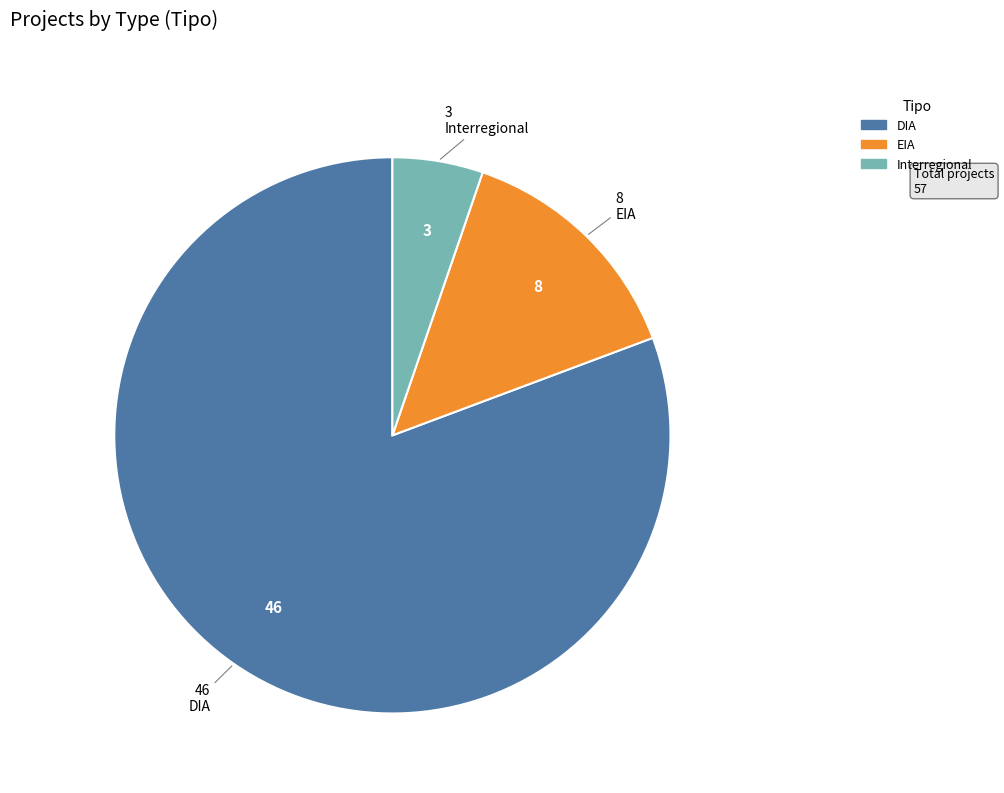

Which has a higher value, DIA or Interregional?

DIA